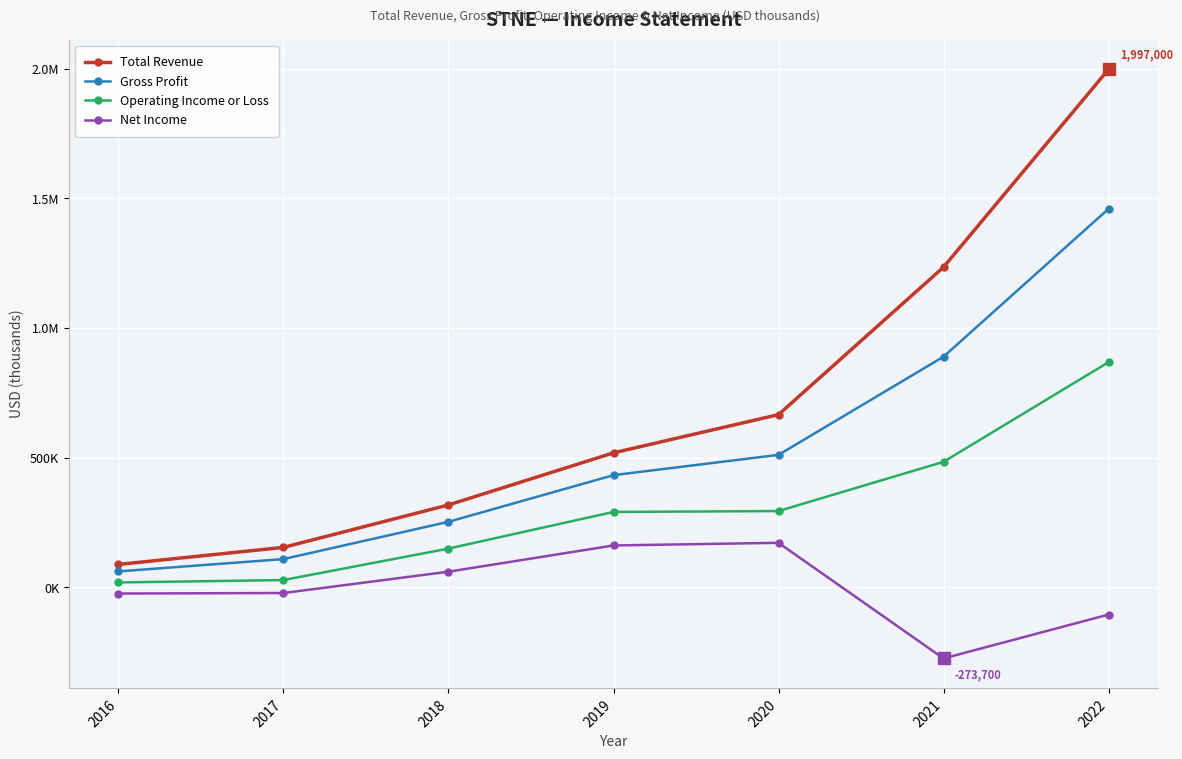

The value of Gross Profit at 2021 is 418636. True or false?

False